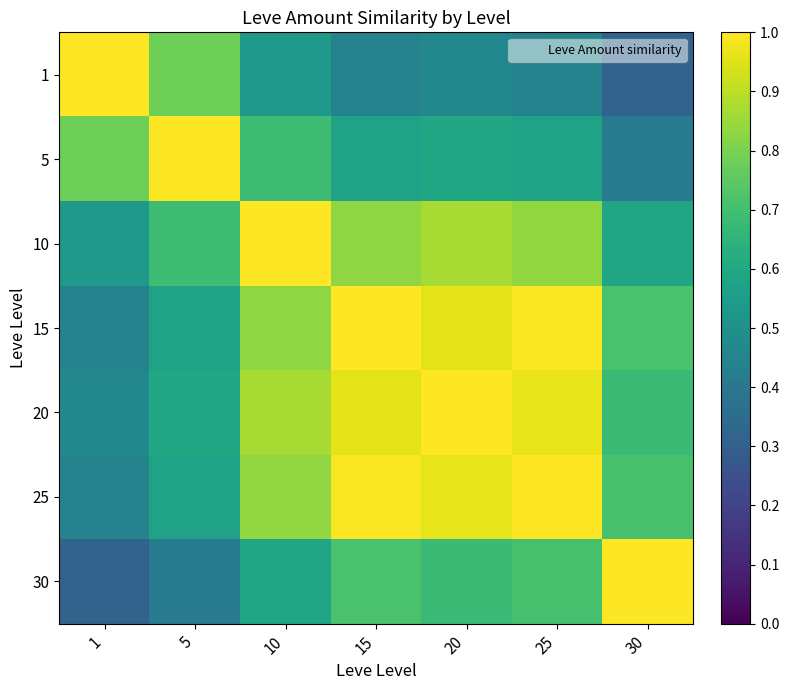

What is the smallest value displayed?

0.3